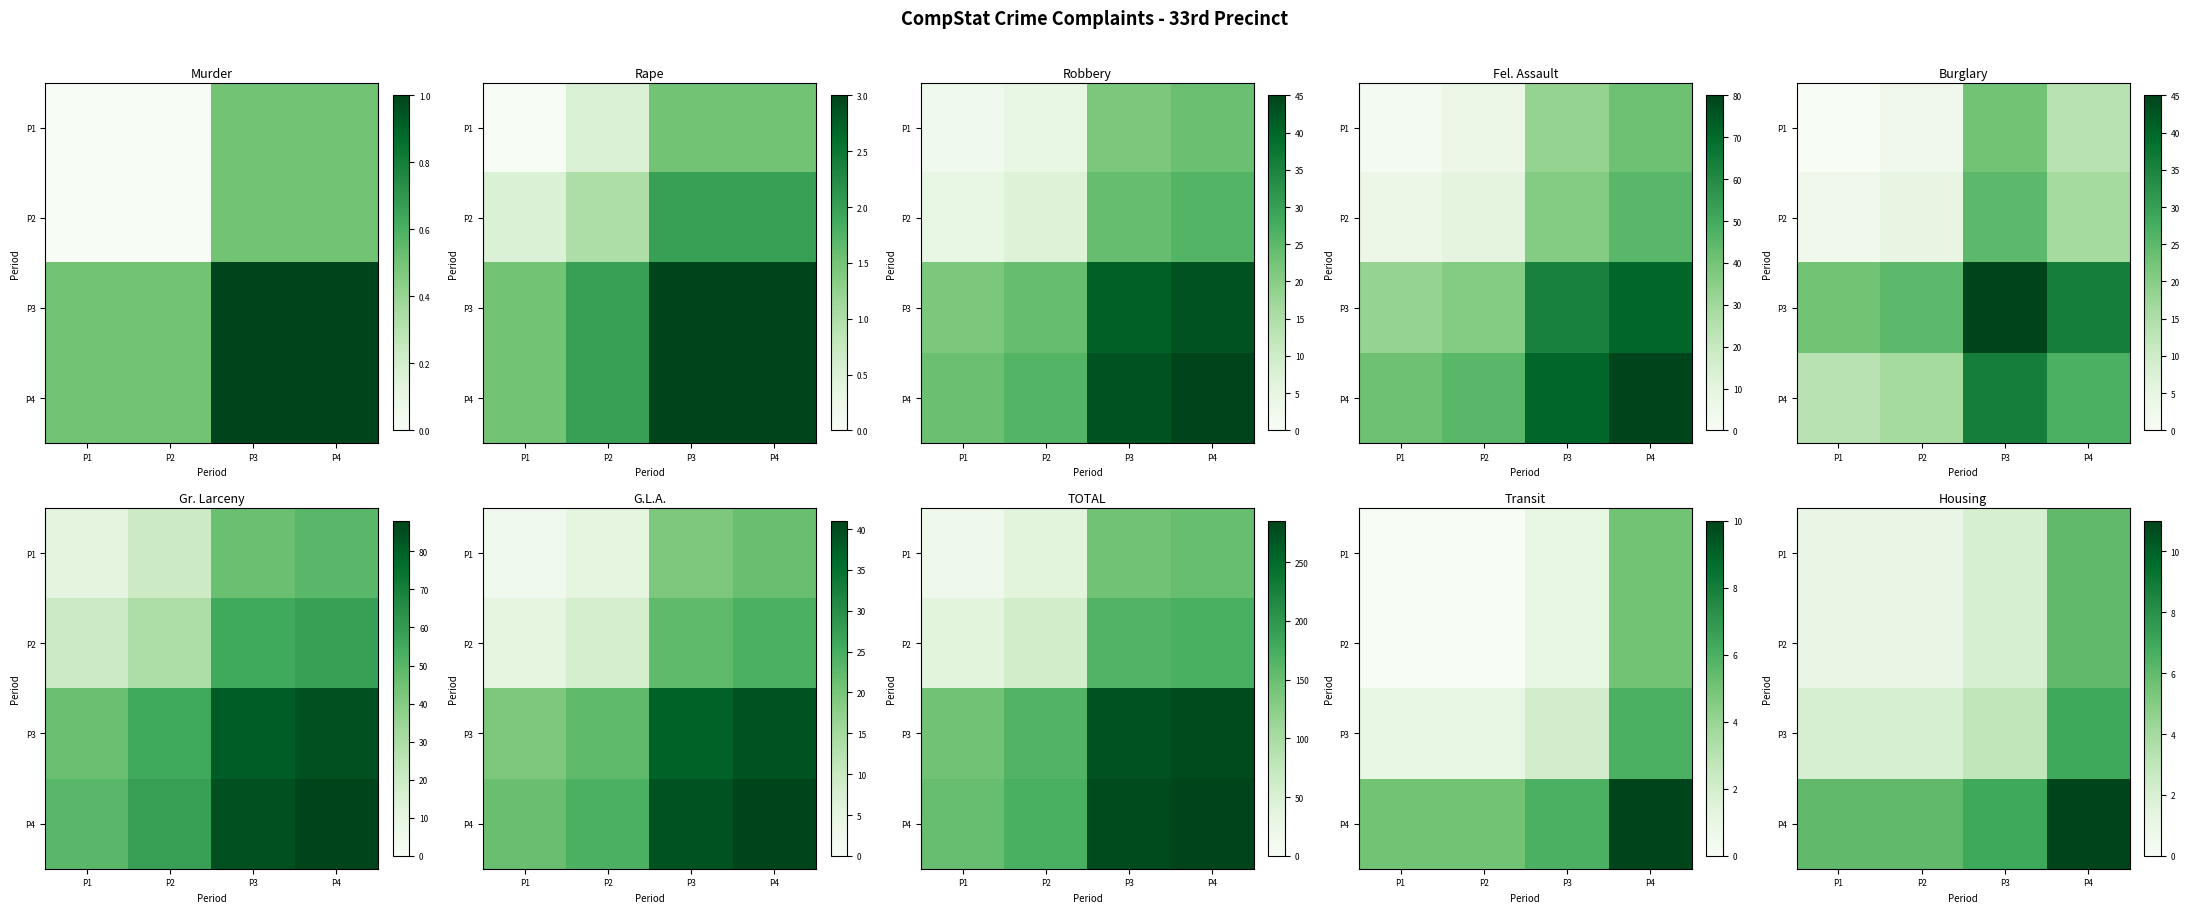

At which category is the sum across all series the highest?

P4